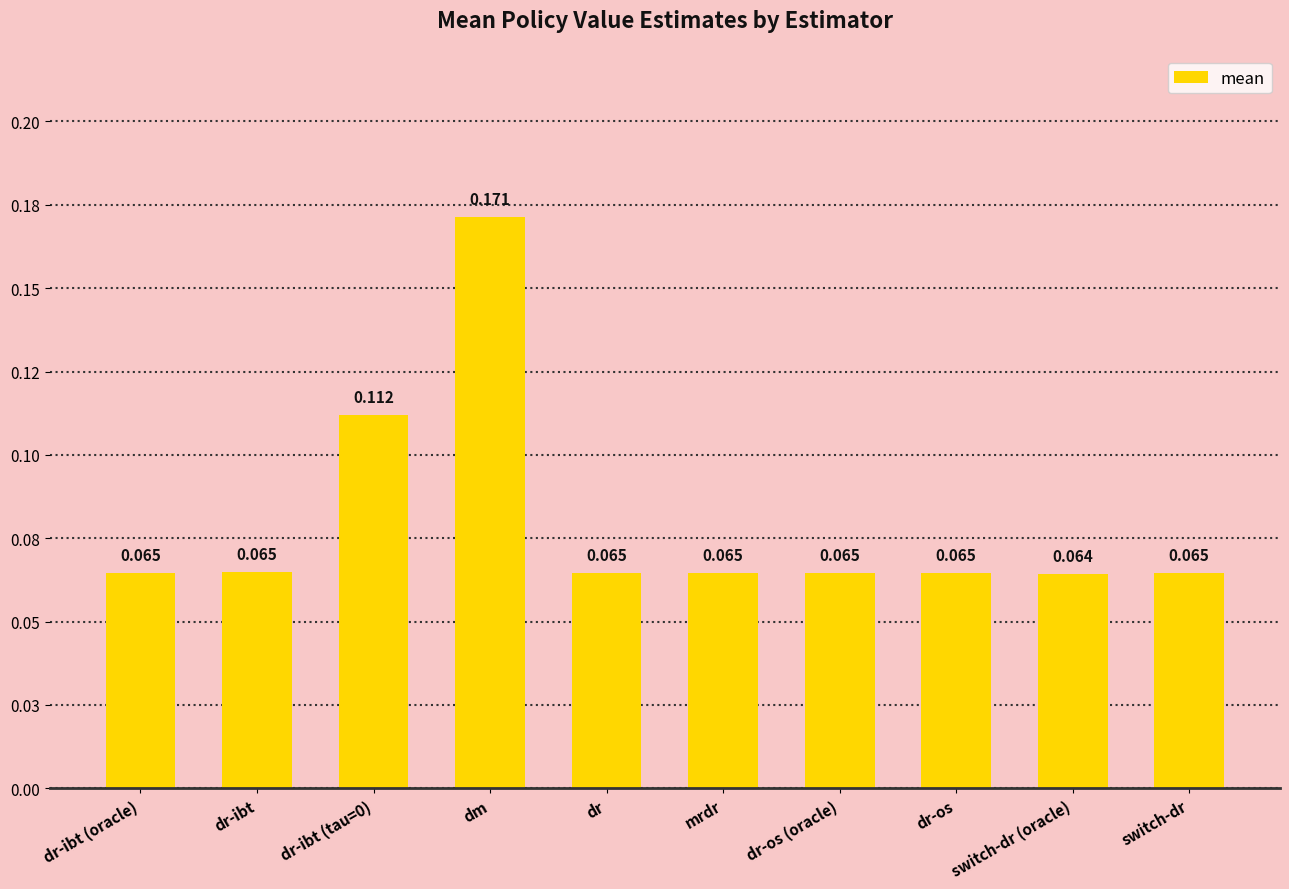

List the labels in order of value, largest first.

dm, dr-ibt (tau=0), dr-ibt, mrdr, dr-os, dr, switch-dr, dr-ibt (oracle), dr-os (oracle), switch-dr (oracle)